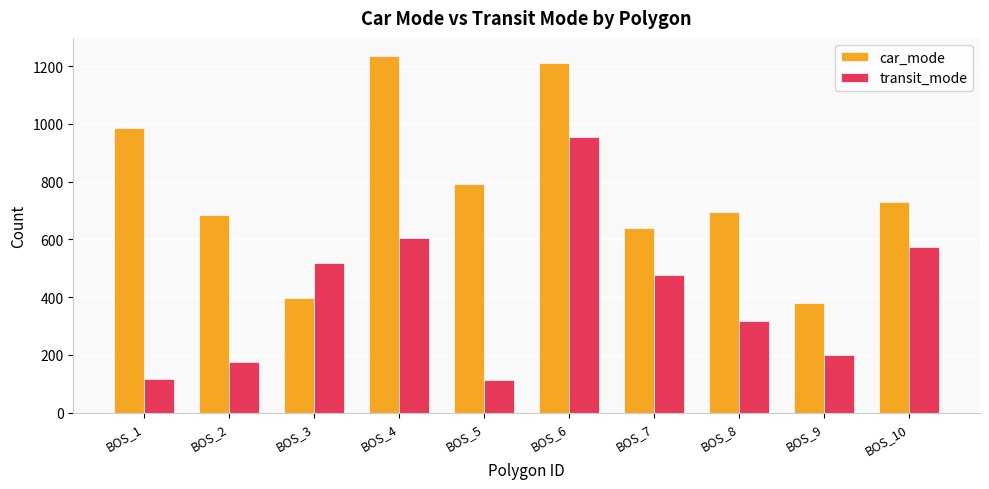

How many bars are there in total?

20